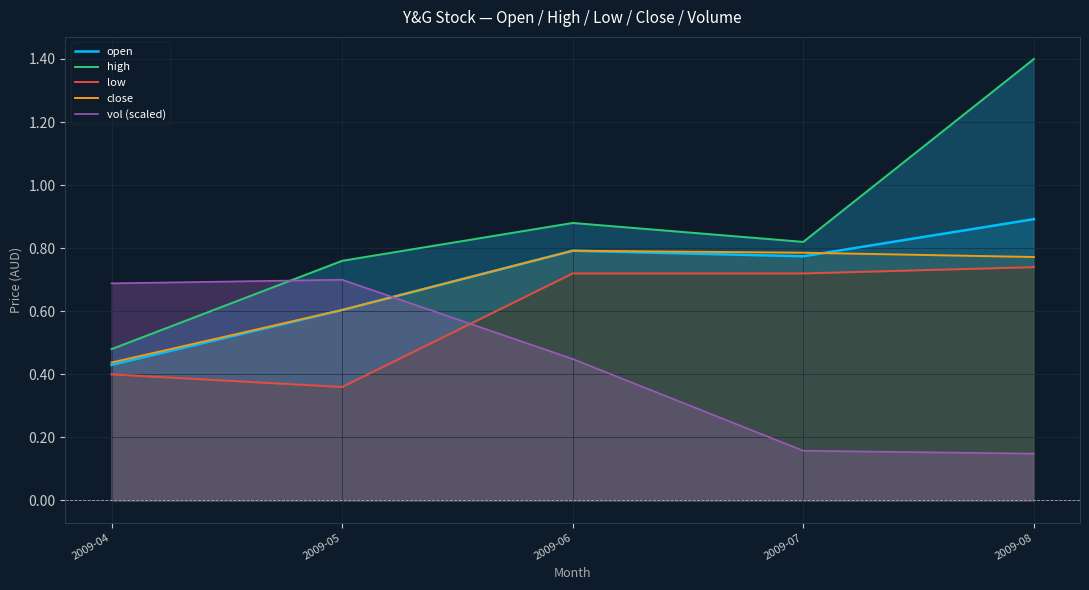

How many lines are shown in the chart?

5